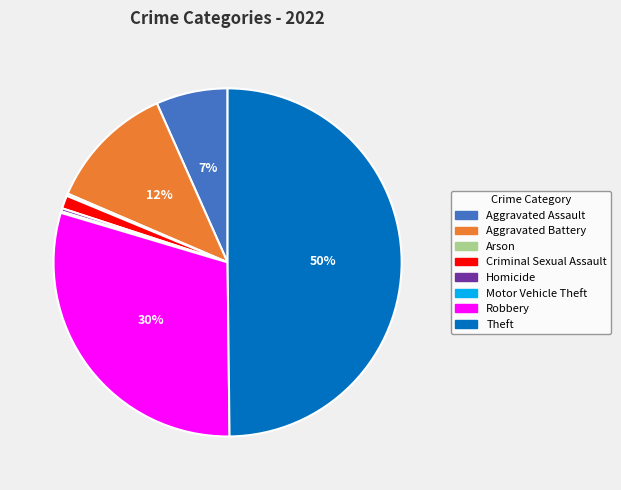

Which has a higher value, Robbery or Homicide?

Robbery